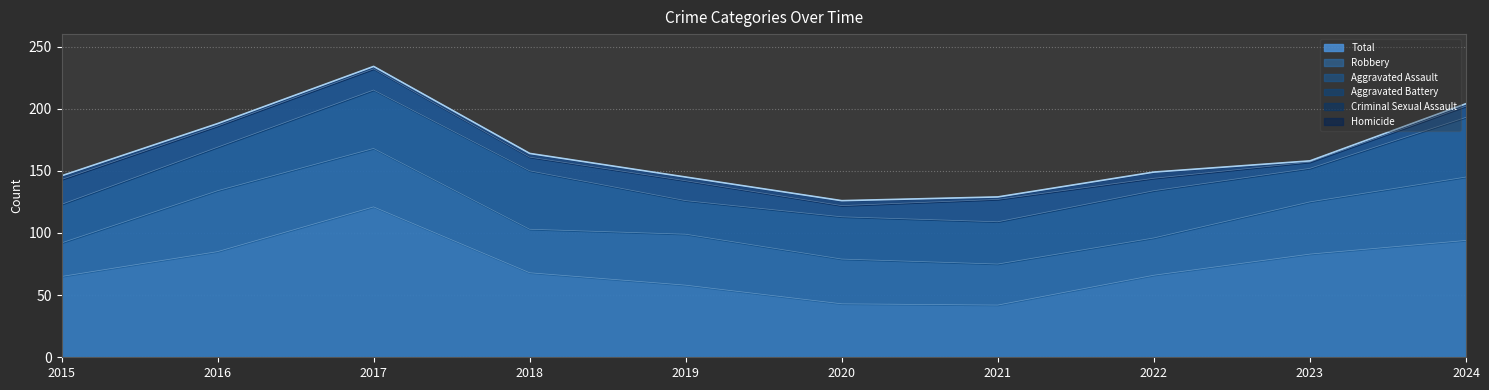

Does the chart have visible grid lines?

Yes